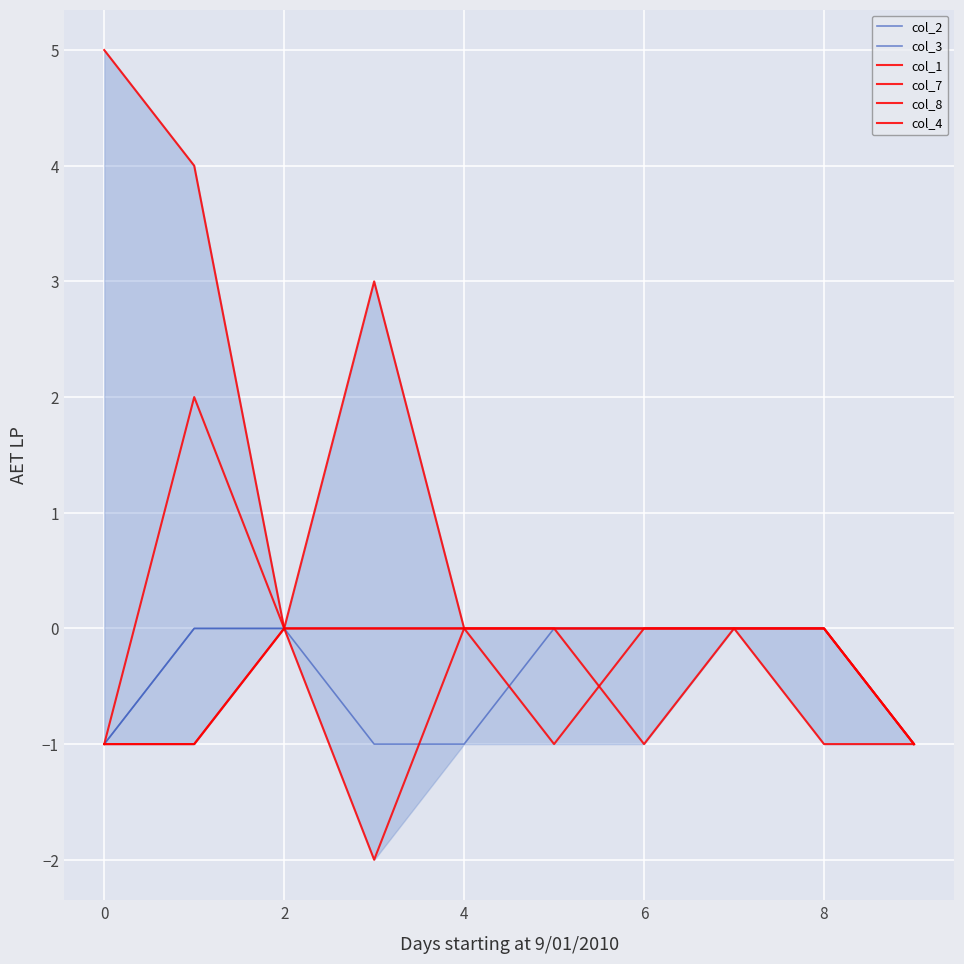

Reading left to right, extract all data points from this chart.

col_2: -1	0	0	0	0	0	0	0	0	-1
col_3: -1	0	0	-1	-1	0	0	0	0	-1
col_1: 5	4	0	0	0	0	0	0	0	-1
col_7: -1	2	0	-2	0	0	0	0	-1	-1
col_8: -1	-1	0	3	0	-1	0	0	0	-1
col_4: -1	-1	0	0	0	0	-1	0	0	-1